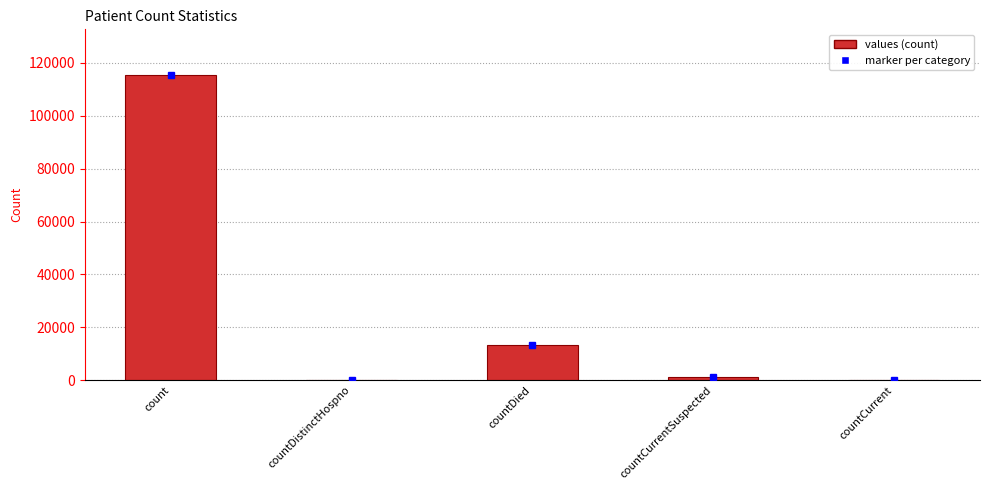

At which label is the value closest to 57689?

countDied